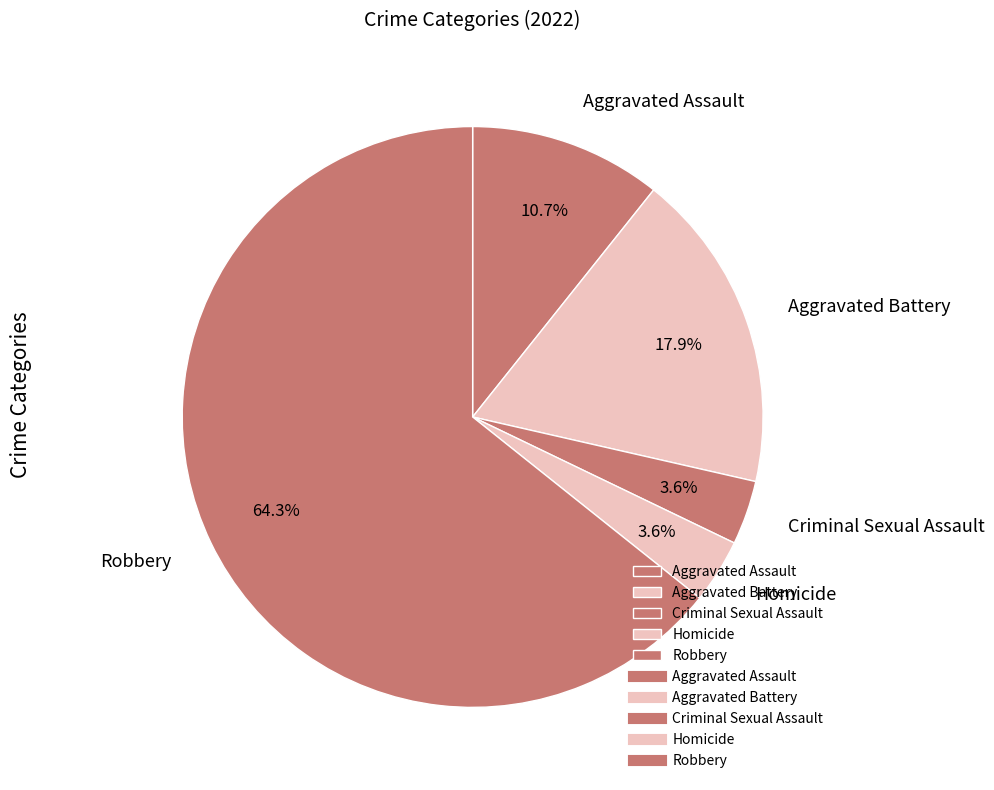

To the nearest percent, what is the average slice percentage?

20%